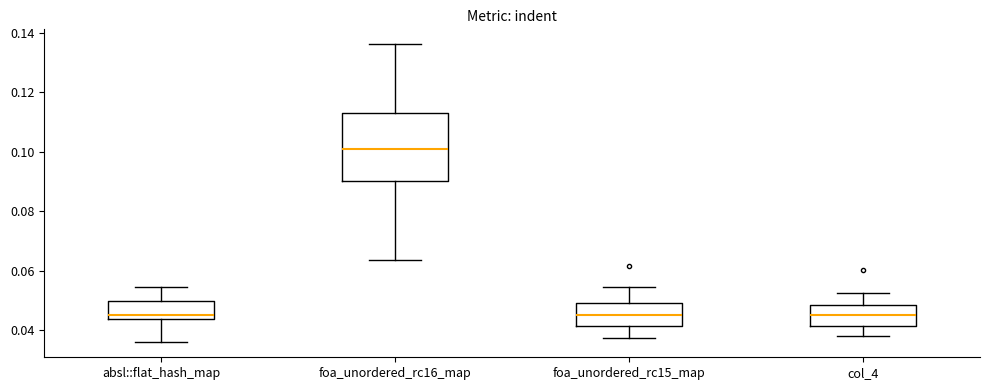

Which box has the highest median line?

foa_unordered_rc16_map